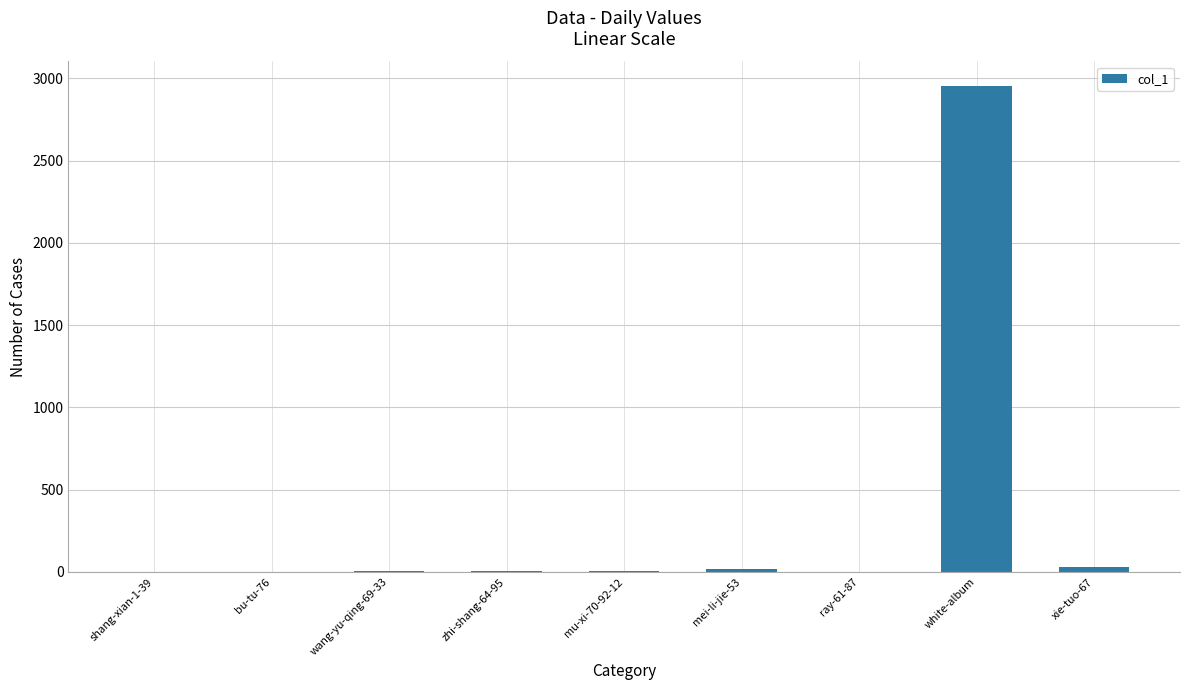

The value at bu-tu-76 is -1879. True or false?

False